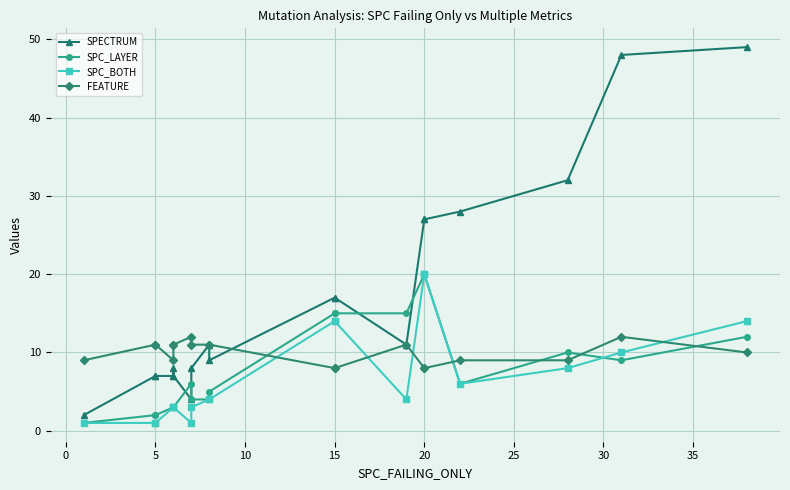

List the series in order of their peak value, lowest first.

FEATURE, SPC_LAYER, SPC_BOTH, SPECTRUM